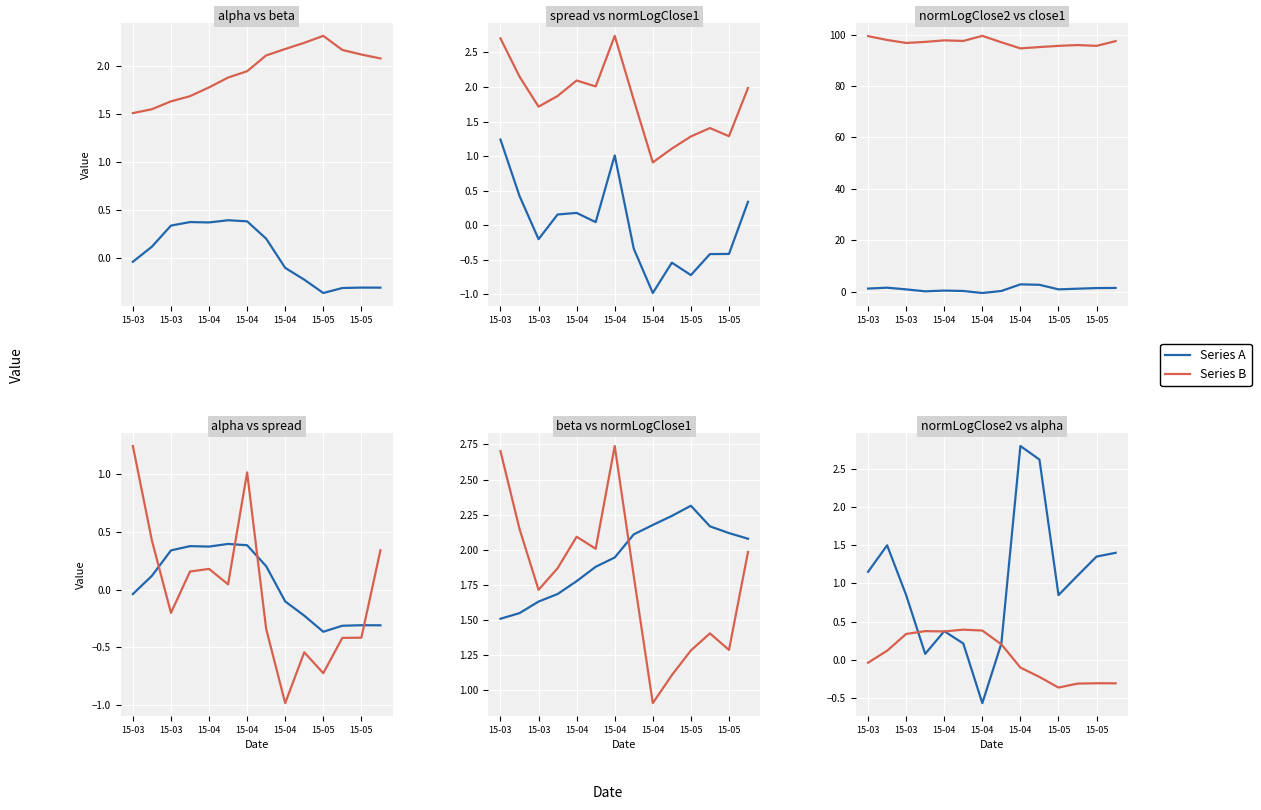

Does the chart display data point markers on the line(s)?

No